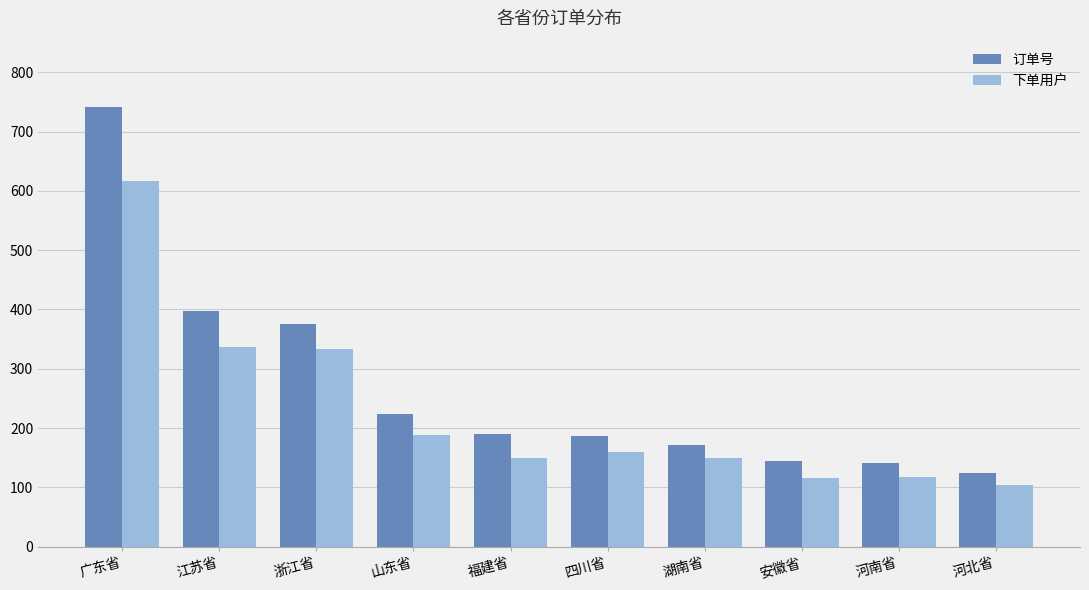

Which category has the highest value in the 订单号 series?

广东省